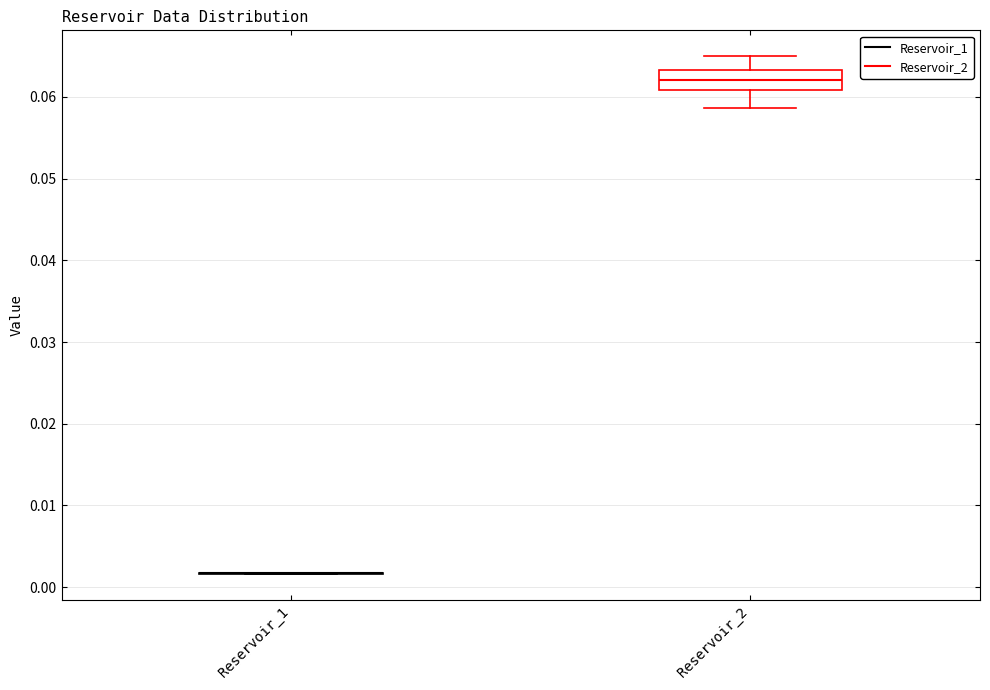

Reading left to right, transcribe this box plot: for each box, give where its median line is, the range the box spans, and where its two whiskers end, as read against the y-axis. The values are not printed on the chart, so give them approximately, as read against the axis.

Reservoir_1: box collapsed to a line at 0.002, whiskers 0.002 to 0.002
Reservoir_2: median 0.062, box 0.061 to 0.063, whiskers 0.059 to 0.065